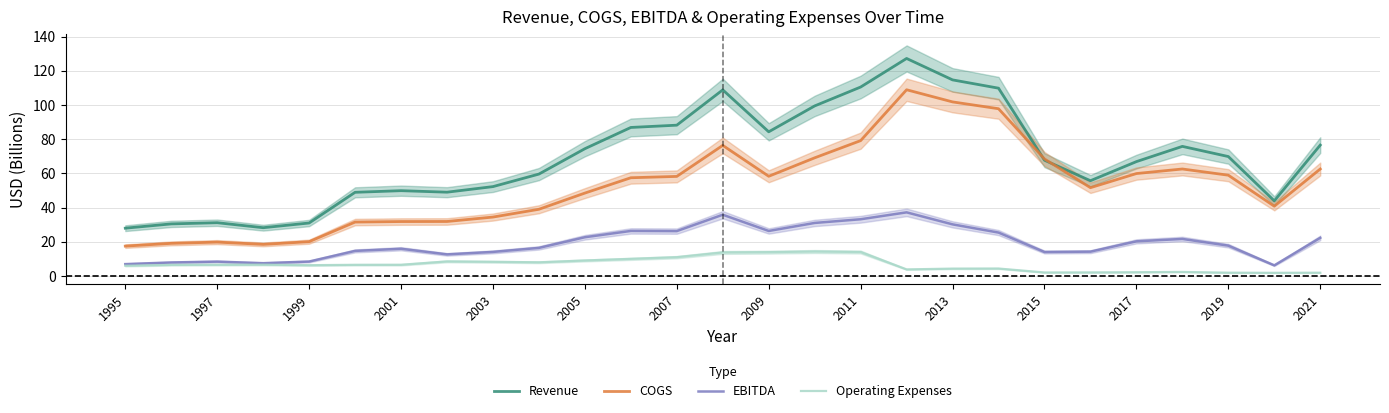

Which series has the largest total across all categories?

Revenue